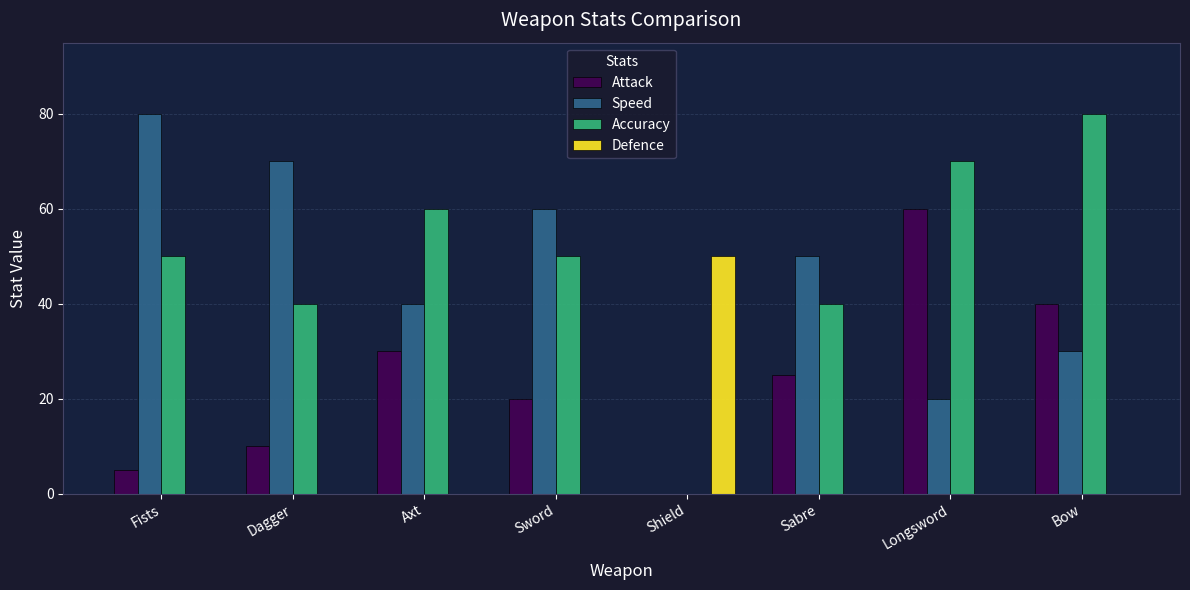

What are all the series names shown in the legend?

Attack, Speed, Accuracy, Defence